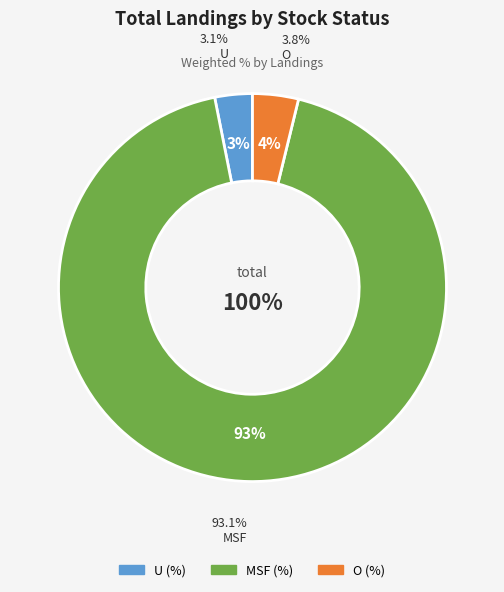

What is the change in value from U (%) to O (%)?

+0.7